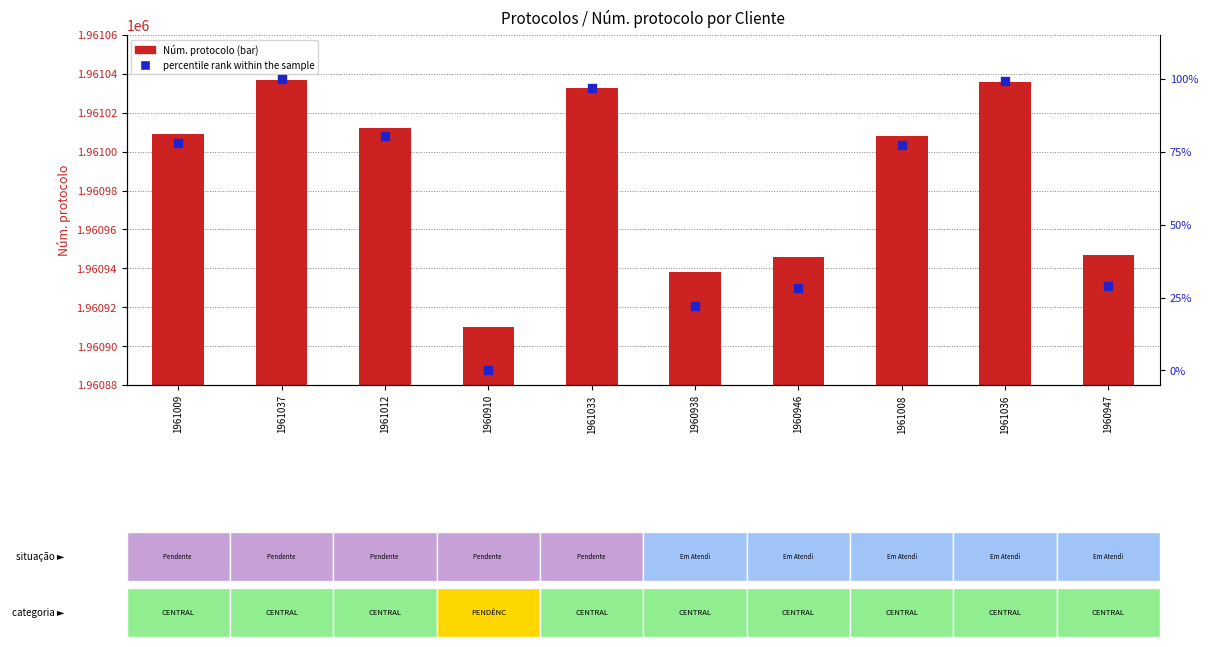

Which series reaches the maximum Y coordinate?

Núm. protocolo